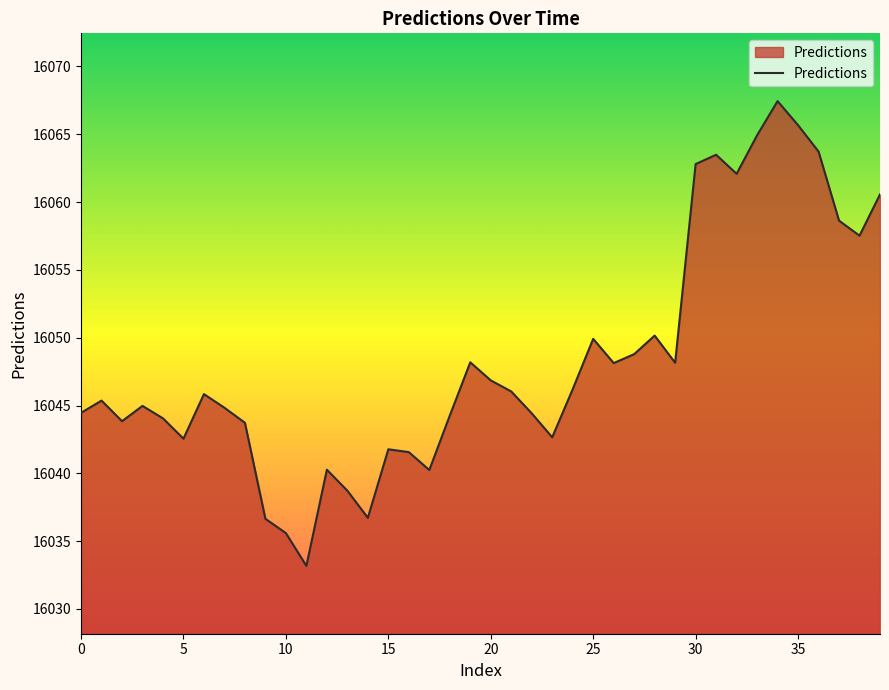

What is the minimum value shown in the chart?

16033.2